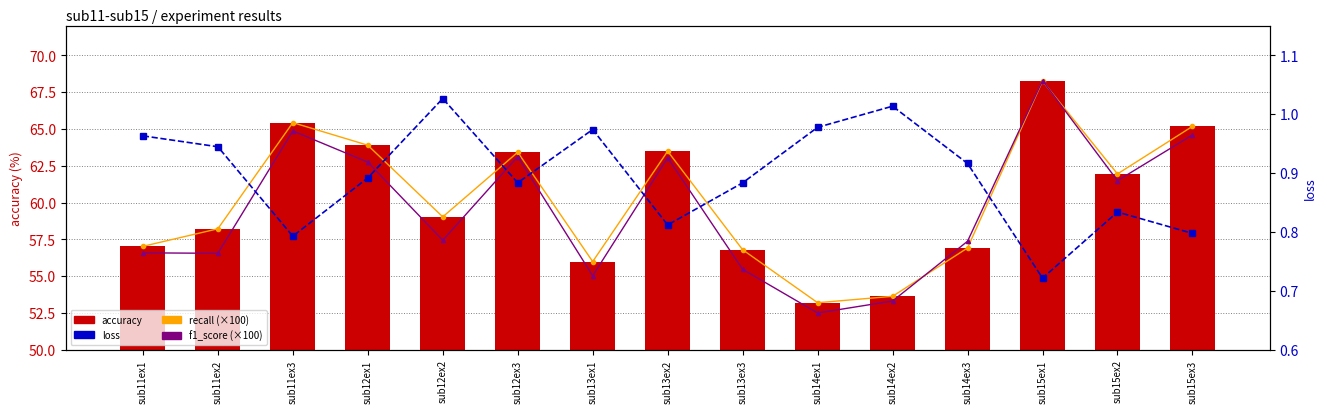

Which series has the largest total across all categories?

accuracy